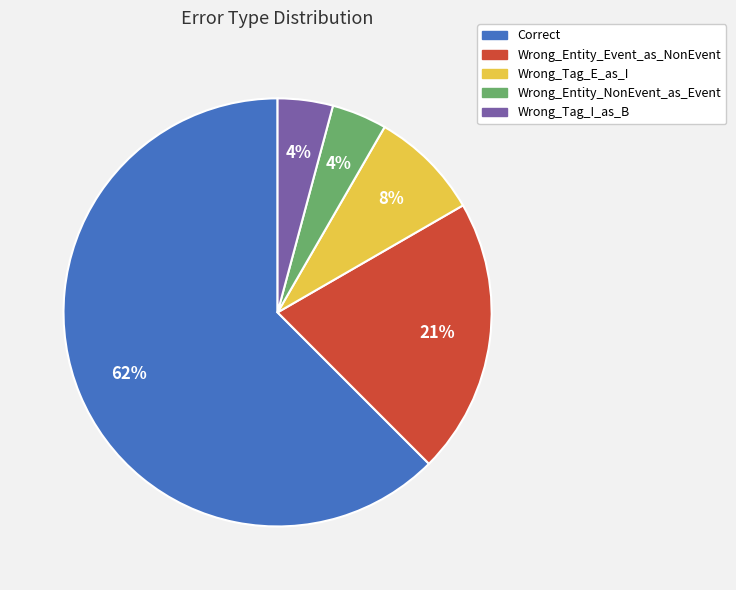

Which category has the biggest portion of the pie?

Correct